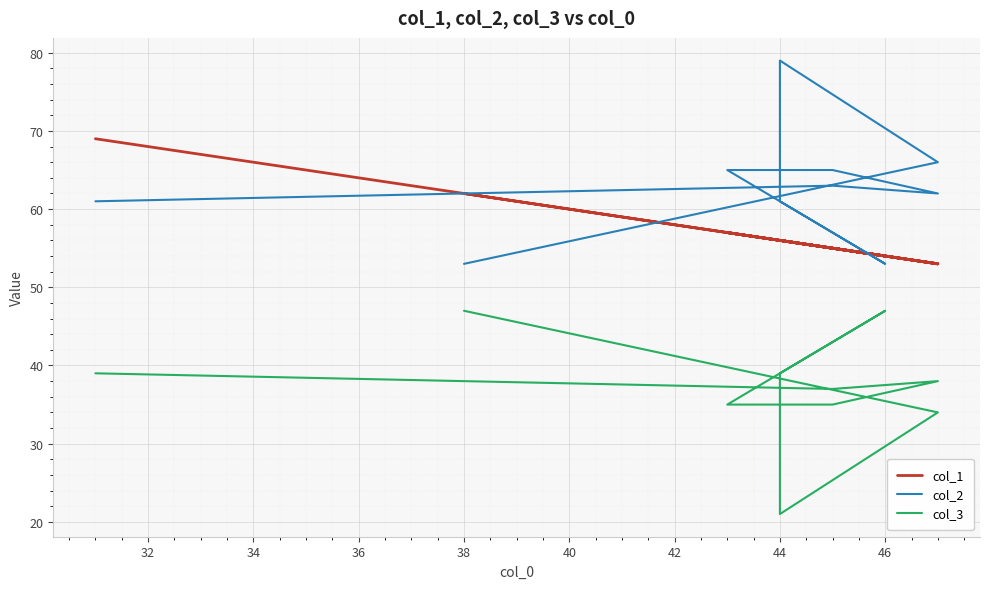

List the labels in order of col_3 value, smallest first.

34, 32, 40, 42, 46, 44, 36, 48, 30, 38